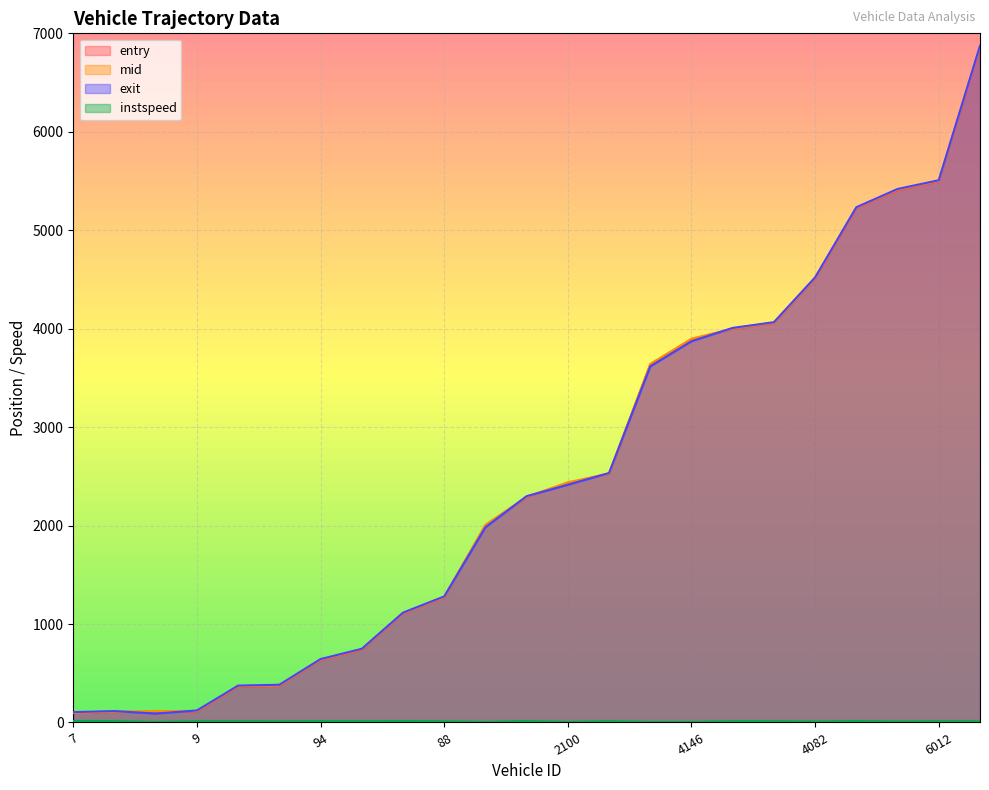

True or false: mid has more than 0 points higher than both neighbors.

False